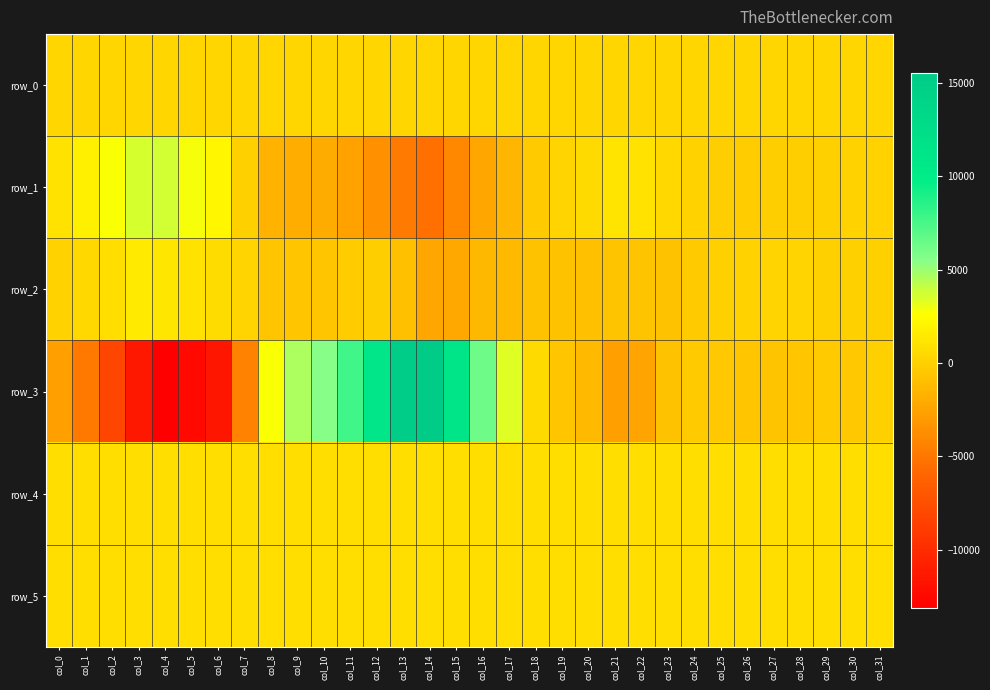

True or false: row_0 has a value of 171.4 at col_4.

False